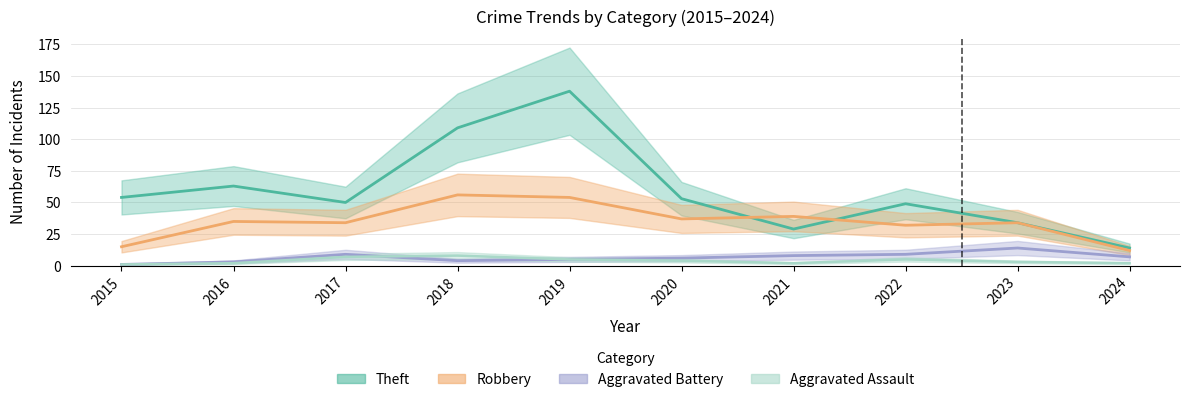

Reading left to right, what are all the values shown in this chart?

Theft: 54	63	50	109	138	53	29	49	34	14
Robbery: 15	35	34	56	54	37	39	32	34	12
Aggravated Battery: 1	3	9	4	5	6	8	9	14	7
Aggravated Assault: 1	2	7	8	5	4	2	5	3	2